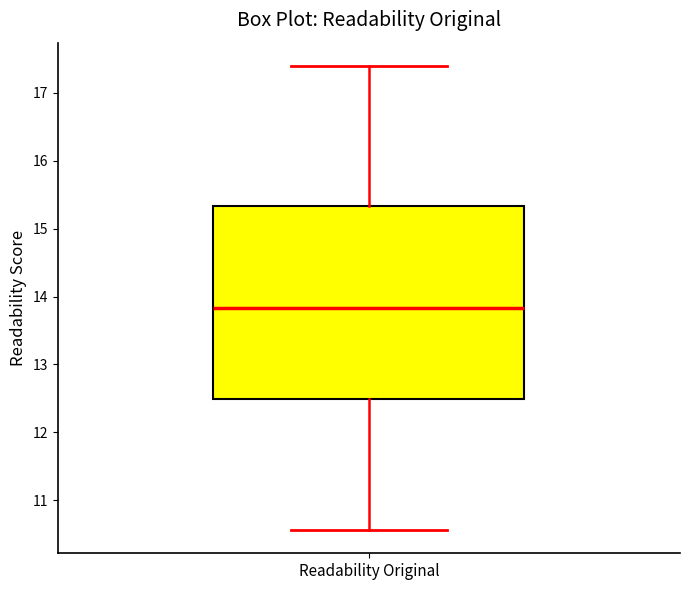

Where is the lower edge of the box for Readability Original on the y-axis? The values are not printed on the chart, so give them approximately, as read against the axis.

12.5